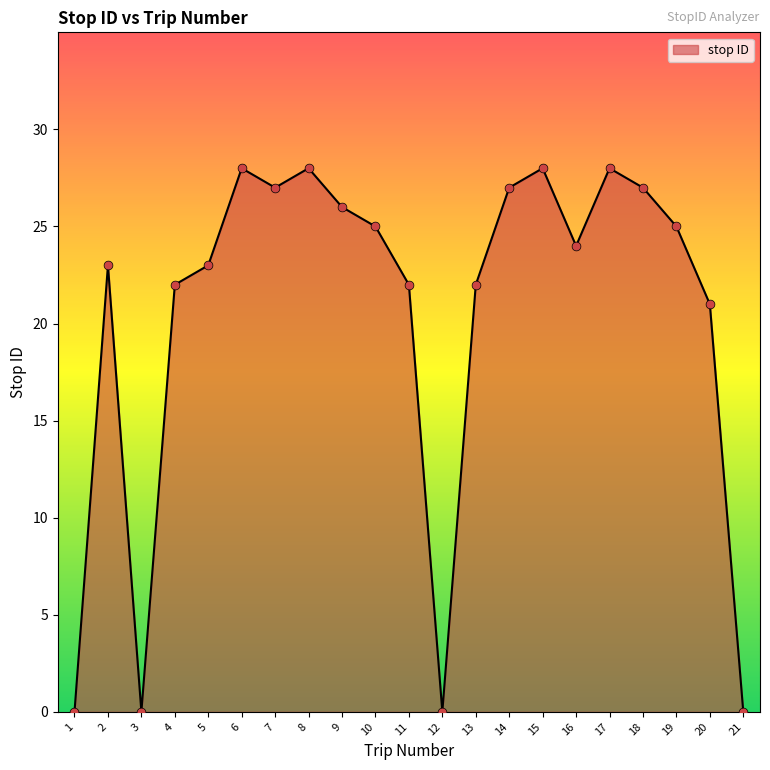

What is the change in value from 1 to 19?

+25